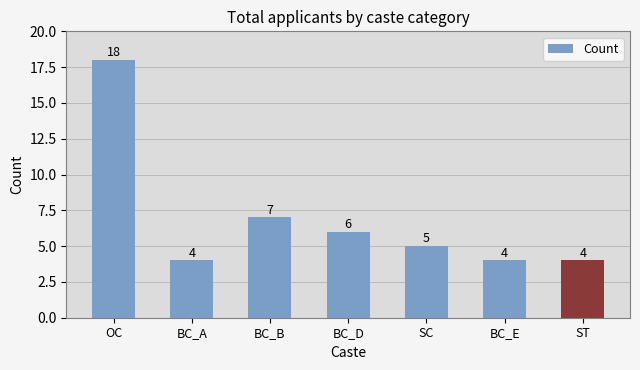

What is the minimum value shown in the chart?

4